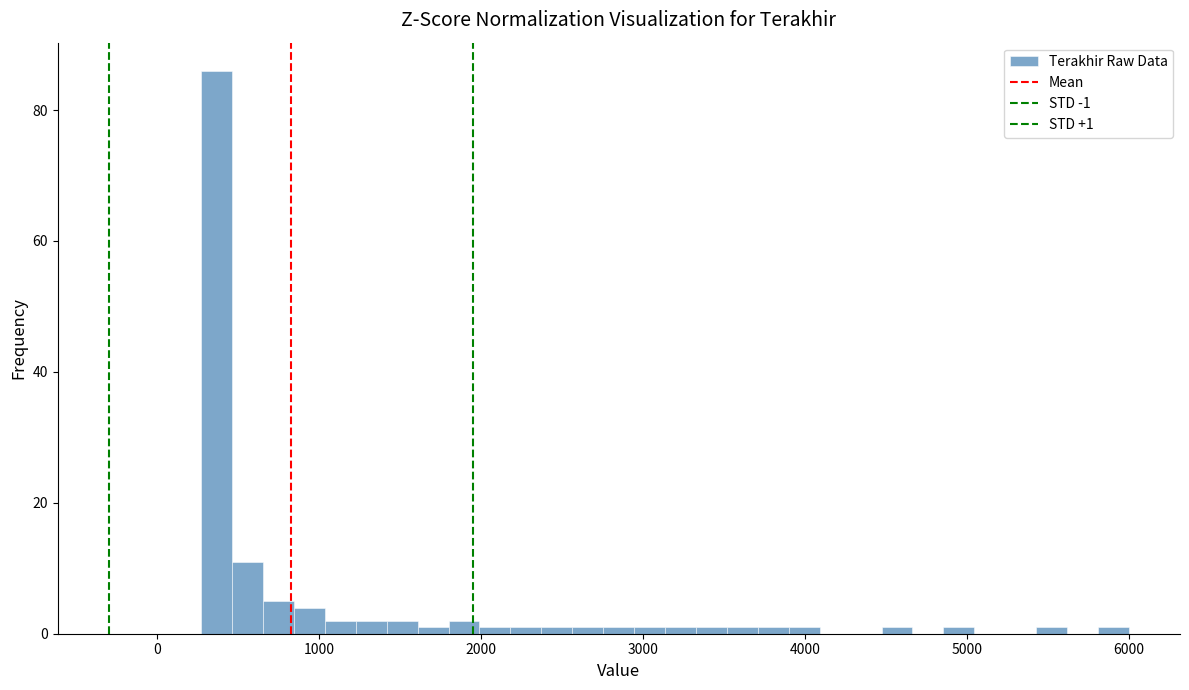

Around what value on the x-axis is the tallest bar? Give the approximate position of its centre, as read against the axis.

400